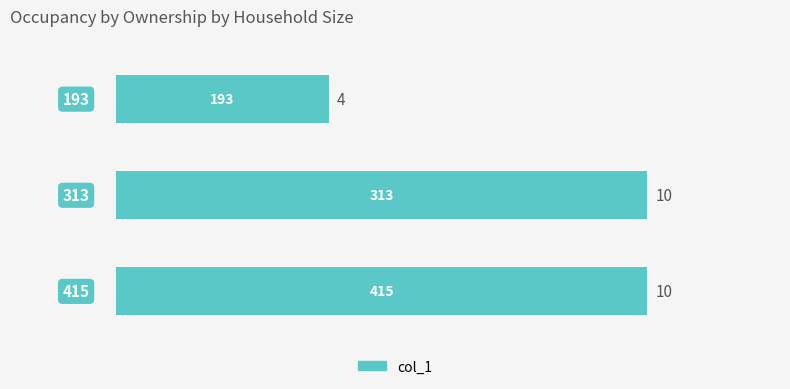

Are the bars horizontal?

Yes